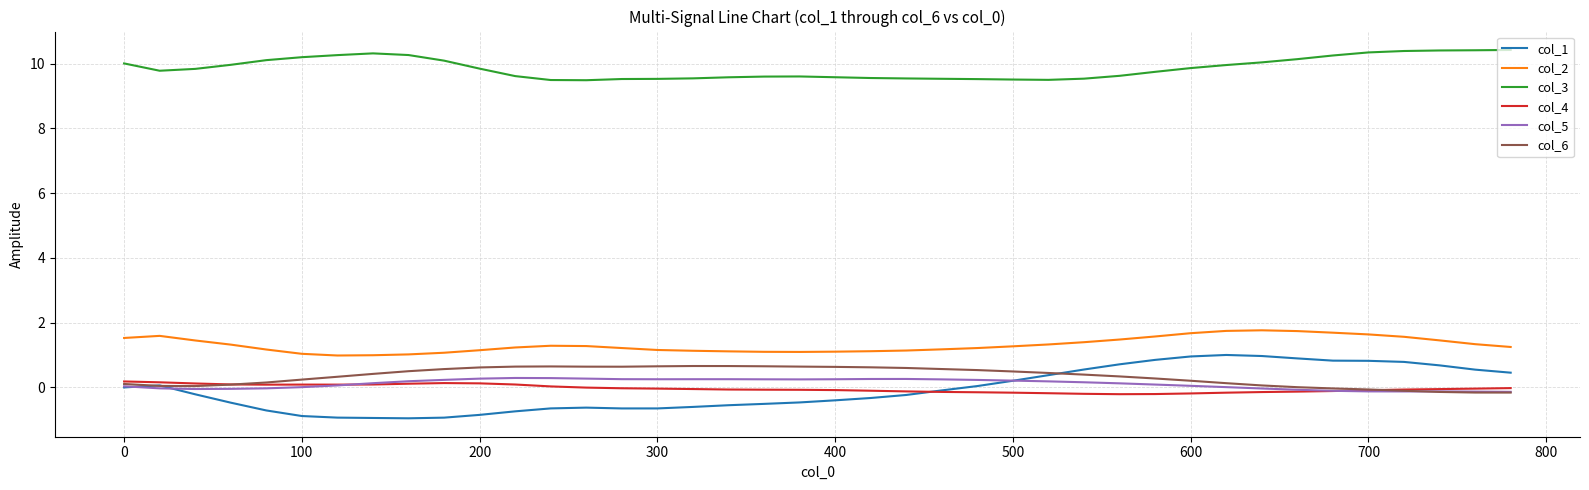

Which series has the largest total across all categories?

col_3